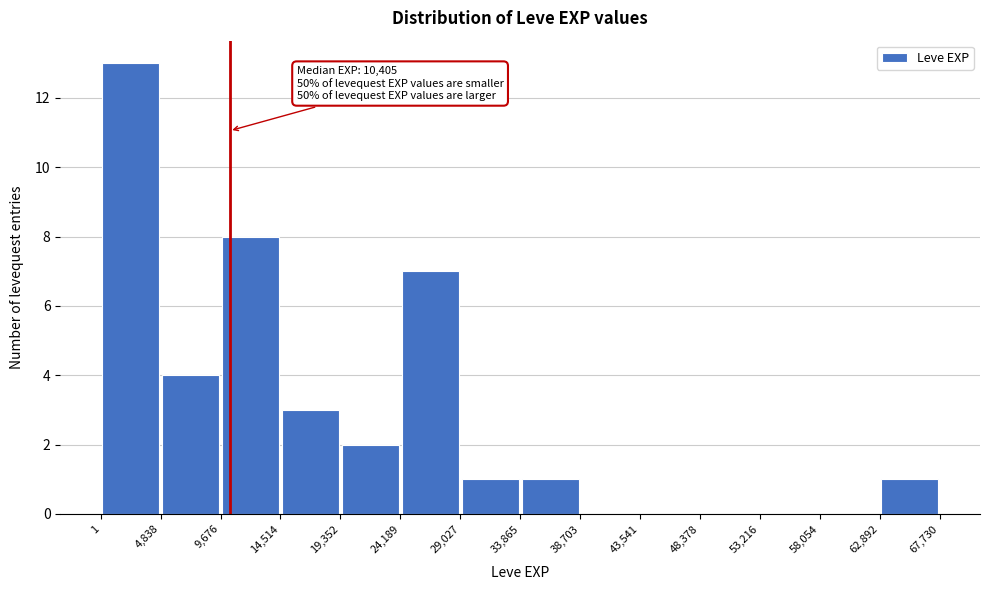

Which range on the x-axis has the tallest bar?

1 to 4,838